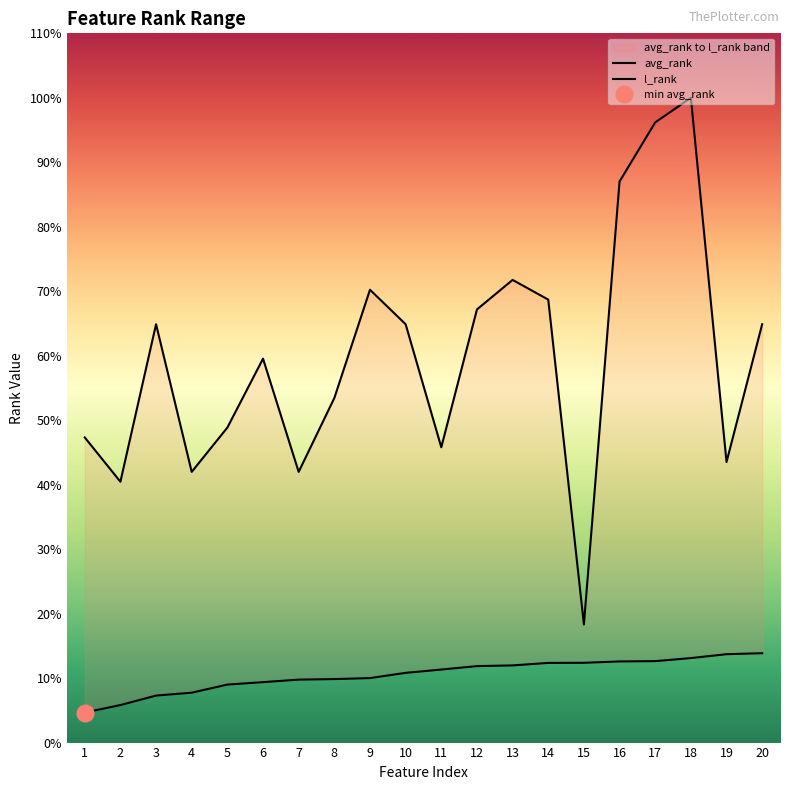

In l_rank, how many points are higher than both neighbors (excluding endpoints)?

5